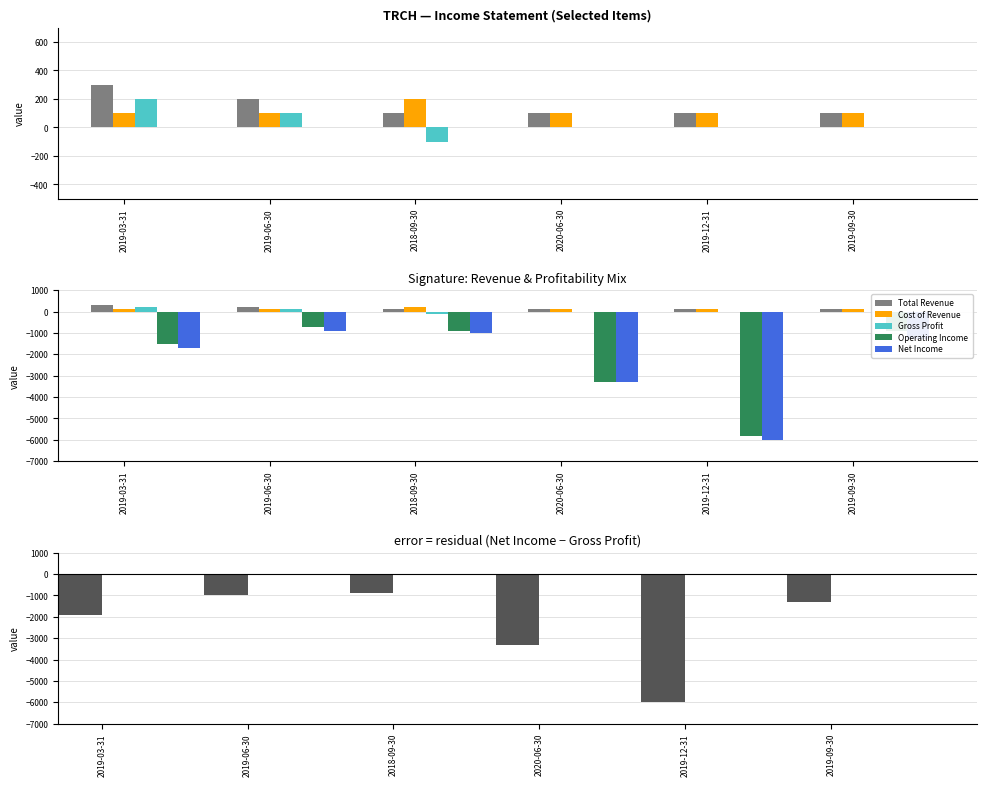

What is the difference between the second highest and minimum values in the Net Income - Gross Profit series?

5000